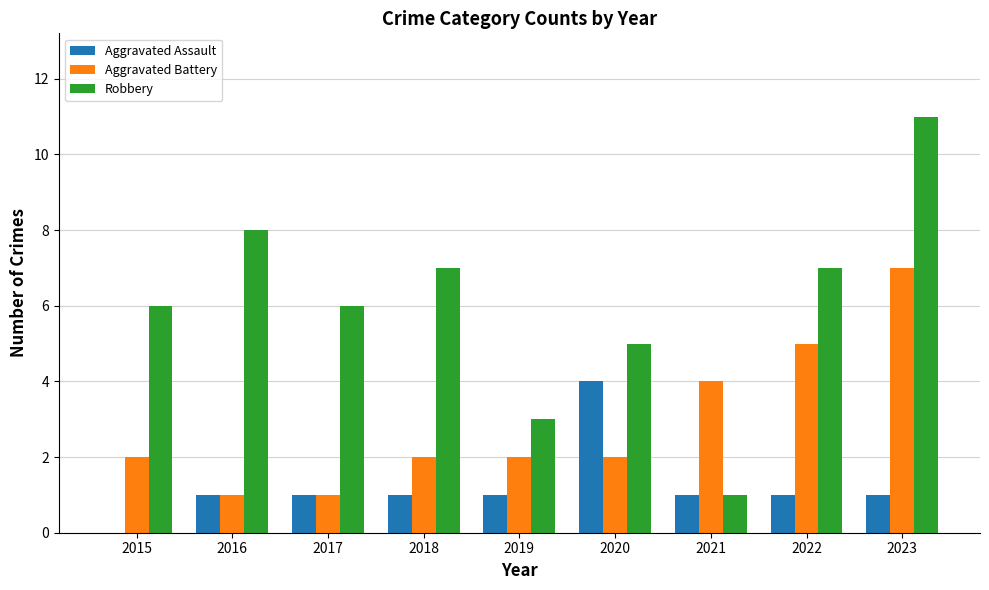

What is the greatest value displayed?

11